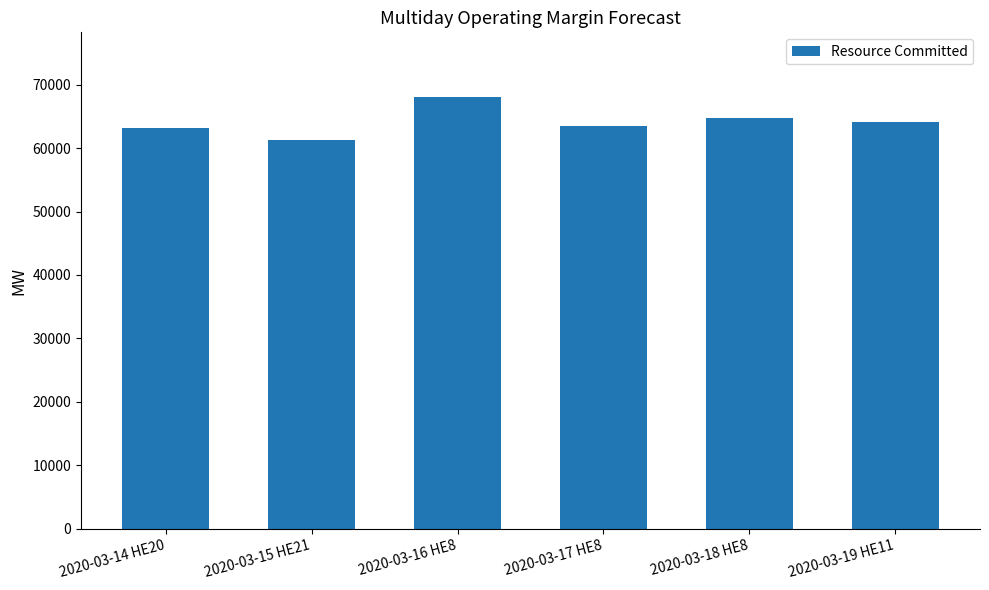

What value does the data have at 2020-03-18 HE8, to the nearest 50?

64700